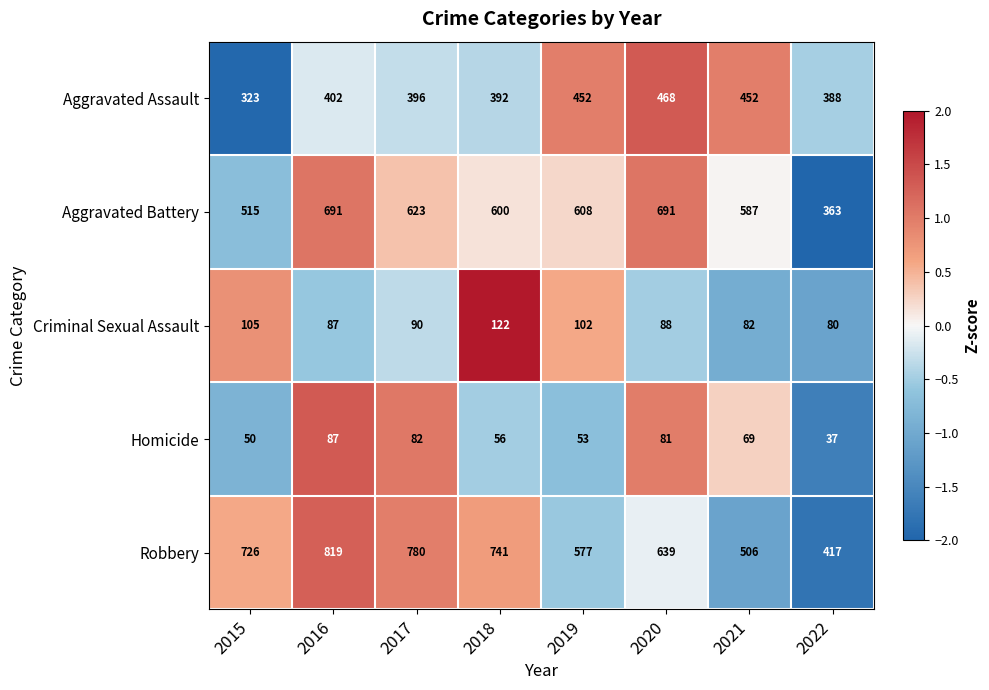

How many values in the Criminal Sexual Assault series are below 90?

4